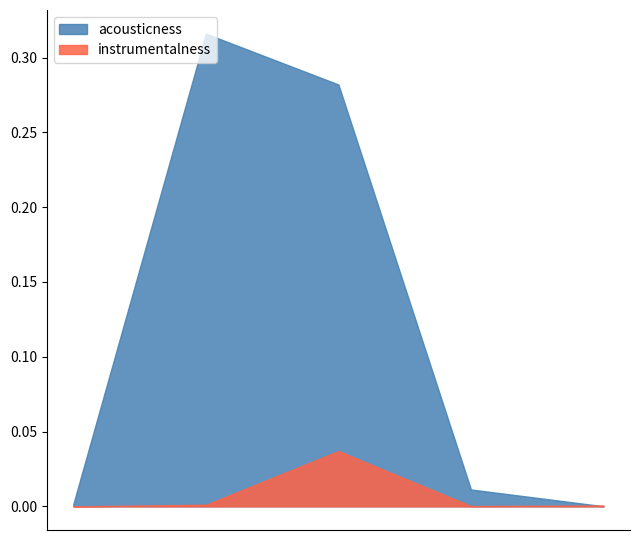

What are all the series names shown in the legend?

acousticness, instrumentalness